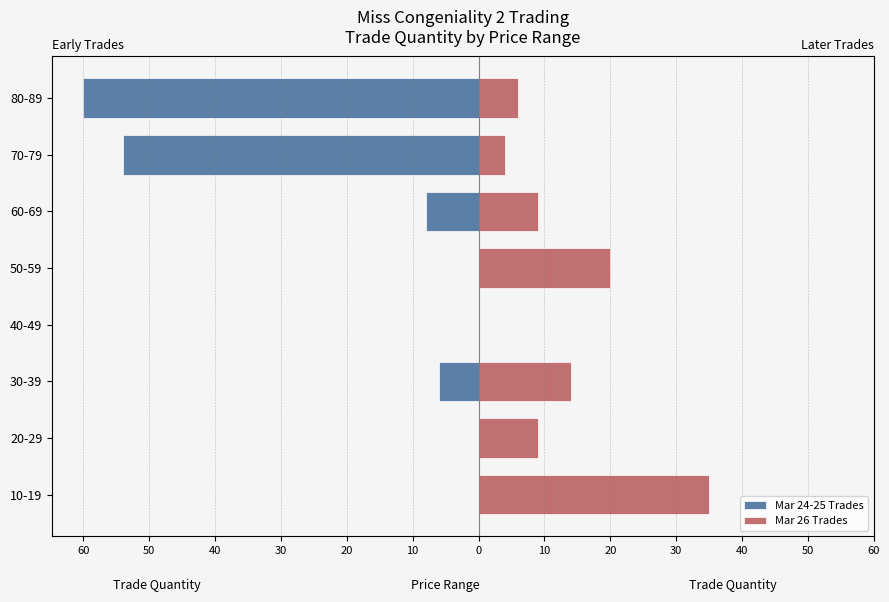

What are all the series names shown in the legend?

Mar 24-25 Trades, Mar 26 Trades